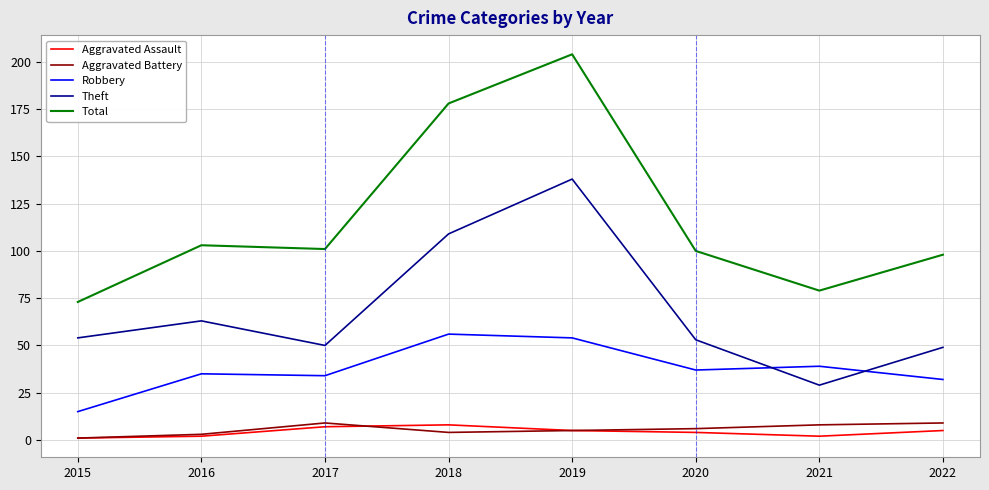

True or false: Aggravated Battery and Theft cross at least once.

False